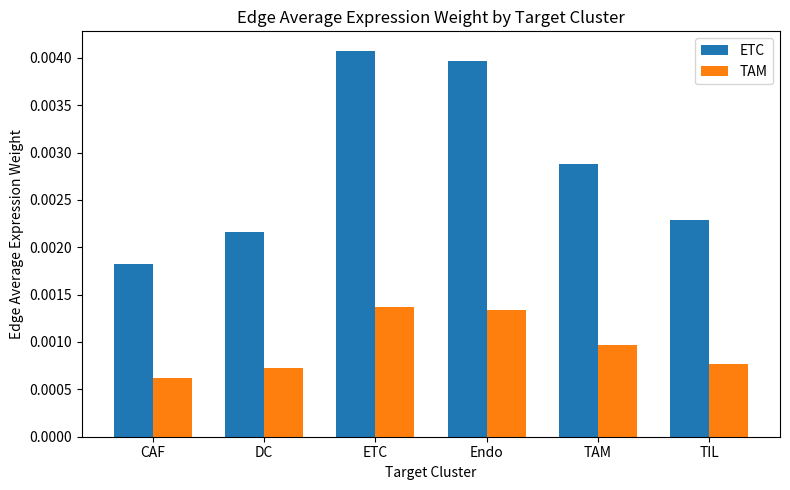

Count the ETC values in the range 0 to 1.

6